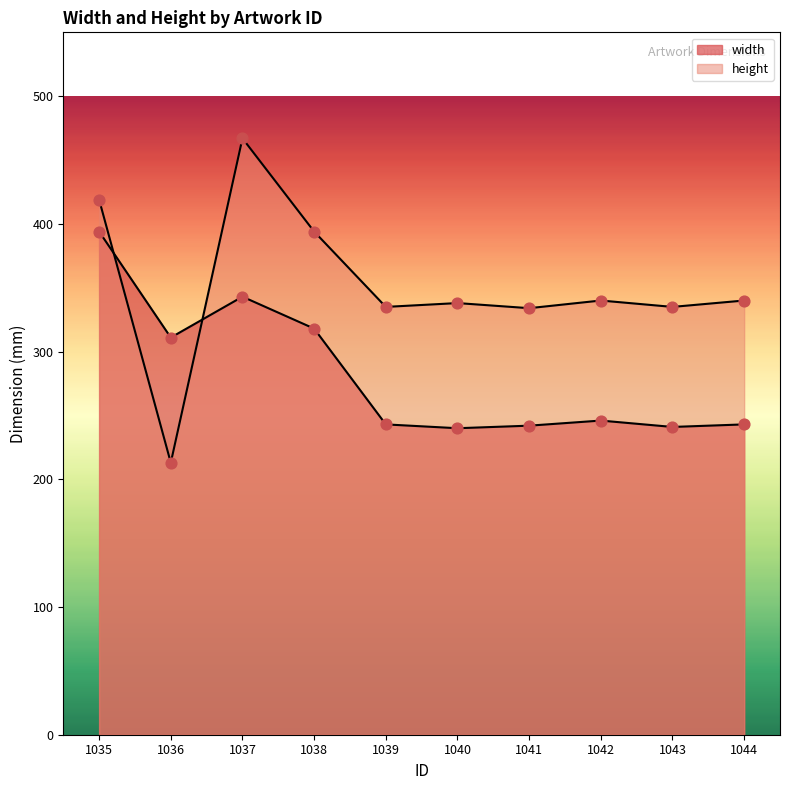

Which series contains the lowest Y value?

height